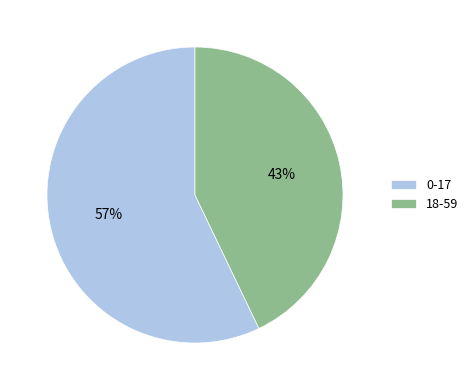

What is the smallest slice in the pie chart?

18-59